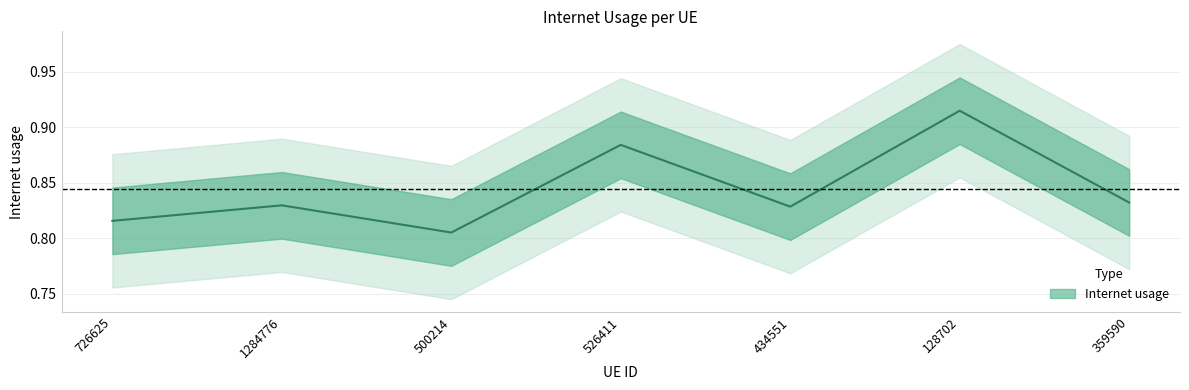

True or false: the data has more than 1 interior local peaks.

True